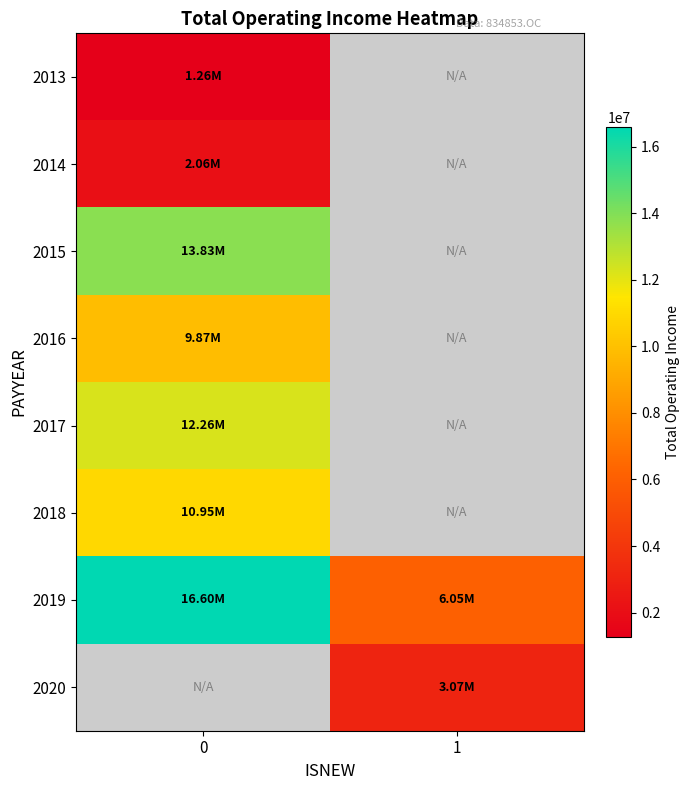

Rank the categories by 2018 value from highest to lowest.

0, 1